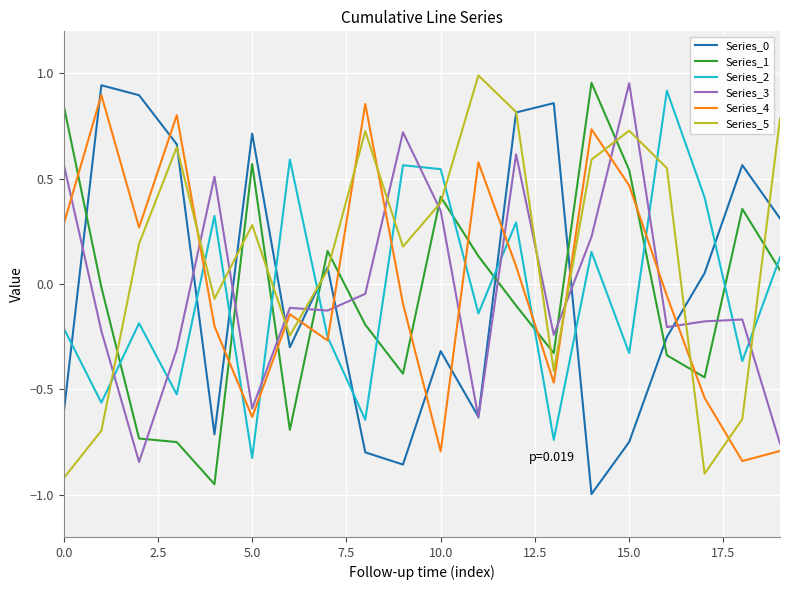

How many times do Series_2 and Series_5 cross each other?

9